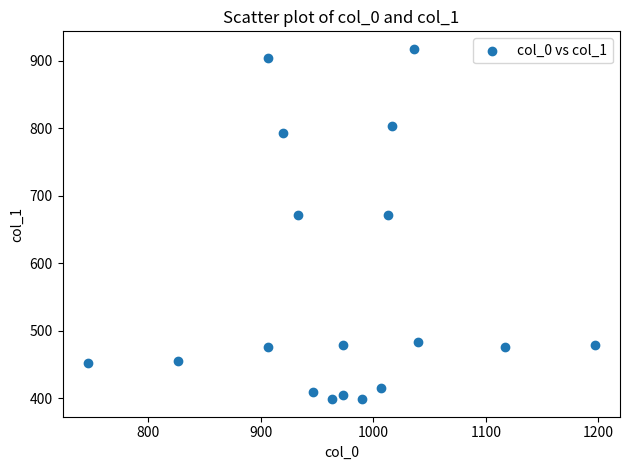

What is the range of X values (max minus min)?

450.0